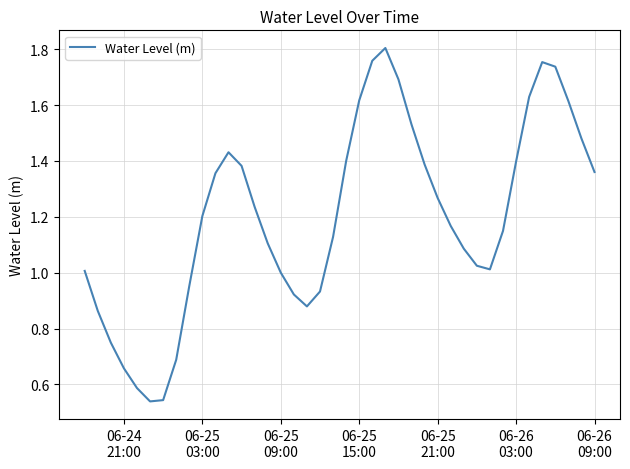

Does the chart have visible grid lines?

Yes